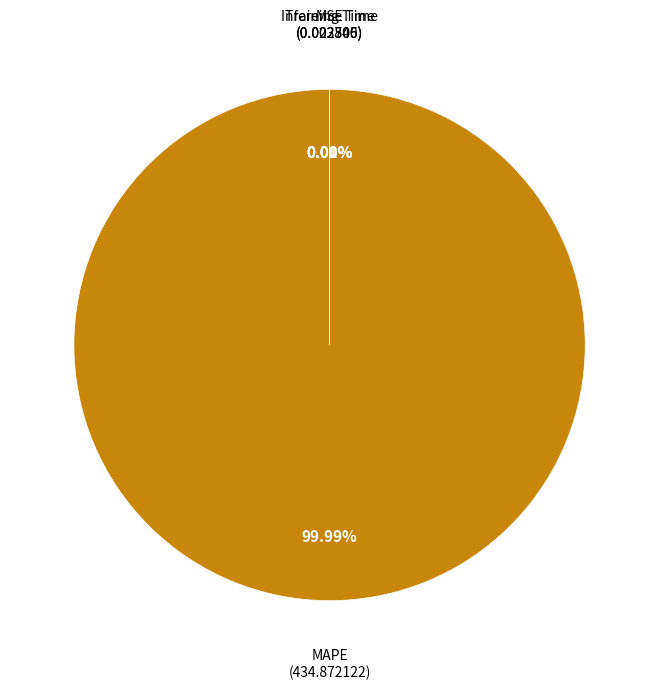

True or false: Inference Time accounts for 0% of the total.

True